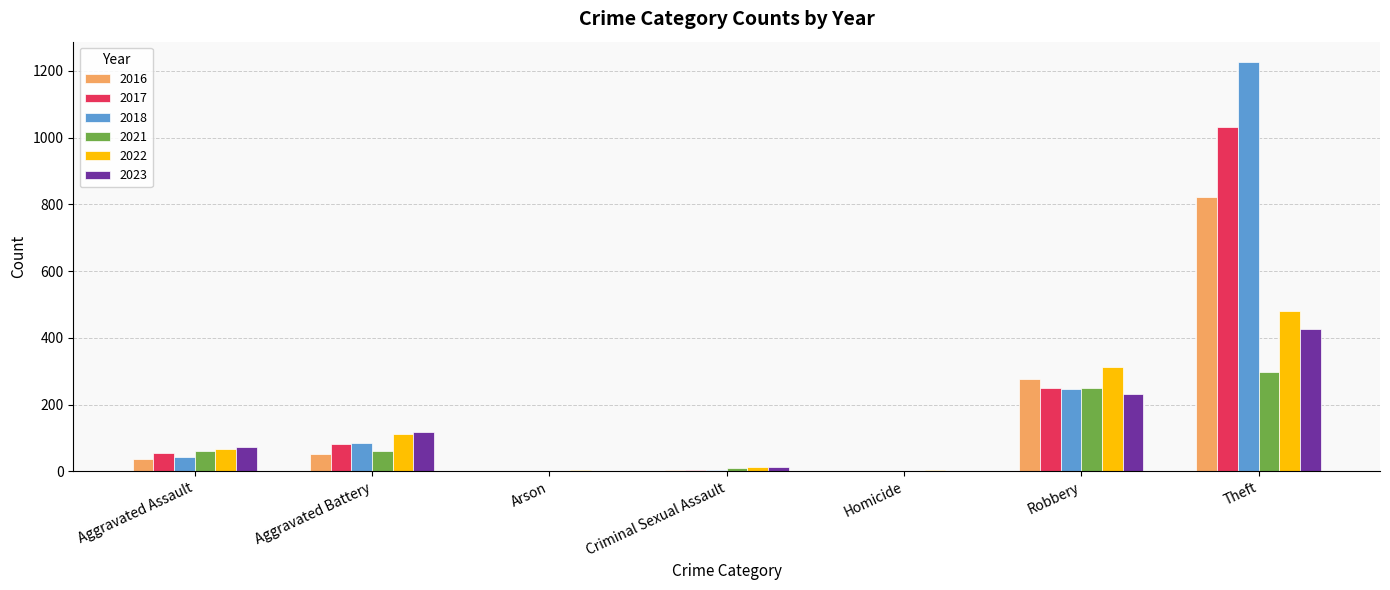

True or false: 2017 has a value of 1031 at Theft.

True